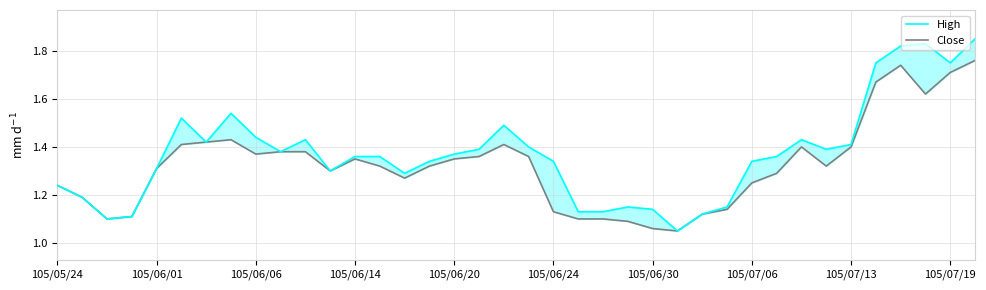

The value of Close at 105/06/24 is 1.1. True or false?

True